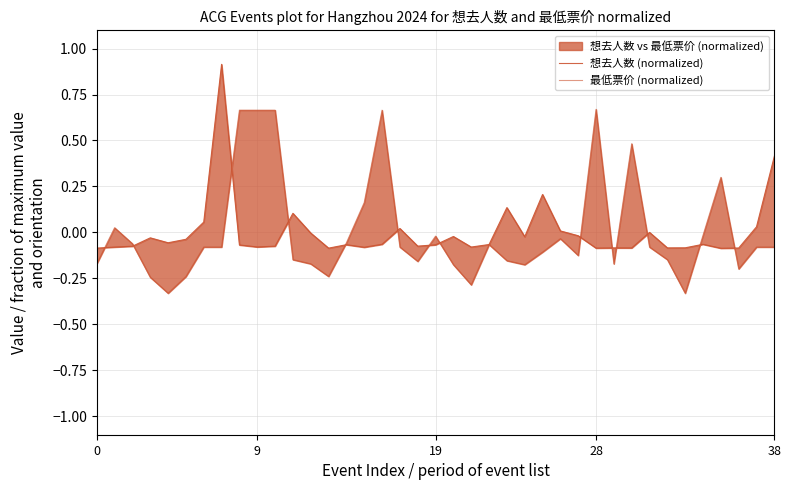

In 最低票价 (normalized), how many points are higher than both neighbors (excluding endpoints)?

8